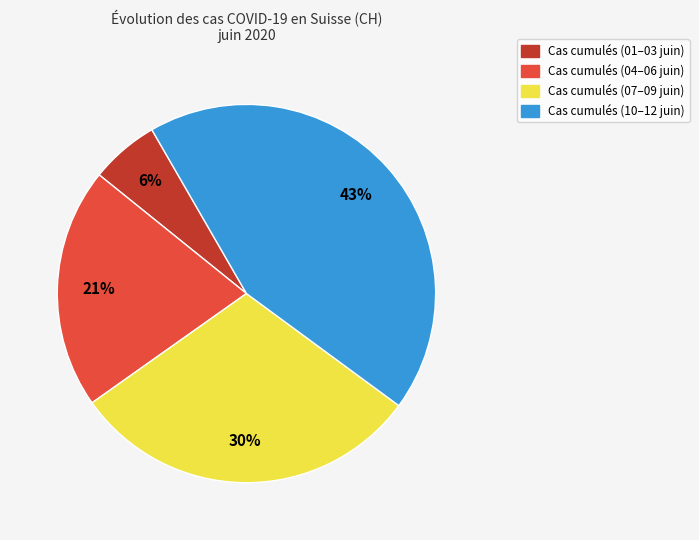

Does Cas cumulés (01–03 juin) represent more than half of the total?

No